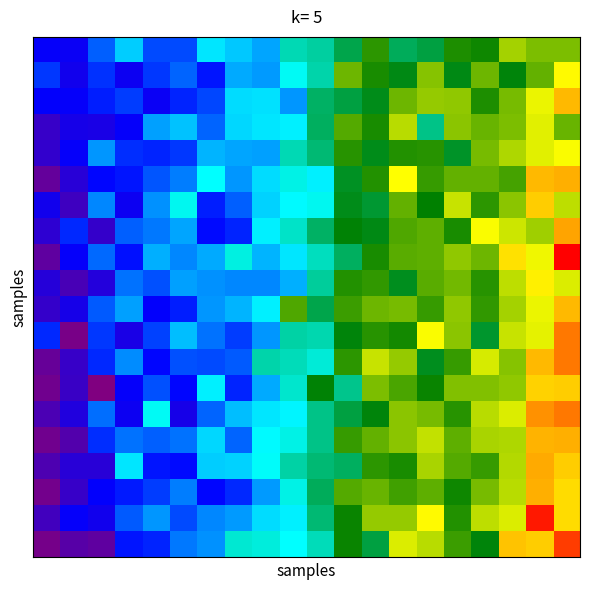

Reading left to right, transcribe all the data shown in this chart.

row_0: 0=12116.3	1=12077.7	2=12531.7	3=12943.3	4=12455.2	5=12451.6	6=13049.1	7=12931.6	8=12794.5	9=13431.5	10=13506.2	11=13845.4	12=14302.6	13=13789.4	14=13882.3	15=14240.8	16=14183.4	17=14759.4	18=14618.3	19=14615.5
row_1: 0=12376.5	1=12025.6	2=12345.9	3=12057.0	4=12361.9	5=12551.1	6=12227.4	7=12810.7	8=12752.6	9=13181.0	10=13467.0	11=14544.7	12=14229.6	13=14048.0	14=14646.6	15=14044.9	16=14555.6	17=14092.0	18=14519.2	19=15128.9
row_2: 0=12127.0	1=12117.7	2=12278.4	3=12392.1	4=12082.1	5=12298.4	6=12432.7	7=13012.4	8=13033.9	9=12739.6	10=13747.1	11=13877.2	12=14034.0	13=14550.5	14=14709.4	15=14692.9	16=14247.3	17=14602.5	18=15045.0	19=15394.0
row_3: 0=11729.5	1=11982.2	2=11967.9	3=12121.4	4=12770.6	5=12919.4	6=12548.2	7=12994.3	8=13037.9	9=13075.3	10=13760.6	11=14457.6	12=14229.4	13=14838.0	14=13614.9	15=14663.4	16=14531.9	17=14621.5	18=15002.1	19=14537.1
row_4: 0=11774.5	1=12115.5	2=12729.1	3=12322.3	4=12286.3	5=12364.3	6=12844.2	7=12790.7	8=12769.8	9=13423.5	10=13683.7	11=14290.0	12=14032.4	13=14272.1	14=14284.8	15=13982.1	16=14601.7	17=14806.1	18=15006.0	19=15095.5
row_5: 0=11382.6	1=11851.6	2=12168.0	3=12234.4	4=12483.1	5=12646.3	6=13135.8	7=12743.9	8=13005.9	9=13248.3	10=13081.2	11=13994.4	12=14263.8	13=15111.3	14=14347.3	15=14516.9	16=14510.0	17=14394.2	18=15377.9	19=15424.1
row_6: 0=12011.2	1=11673.5	2=12675.9	3=12051.3	4=12710.5	5=13199.1	6=12273.8	7=12521.9	8=12959.1	9=13121.0	10=13194.0	11=14025.8	12=13929.7	13=14516.9	14=14133.3	15=14897.9	16=14293.2	17=14665.5	18=15310.2	19=14862.0
row_7: 0=11809.1	1=12306.5	2=11756.3	3=12523.6	4=12615.2	5=12789.9	6=12201.4	7=12296.6	8=13087.0	9=13362.8	10=13736.6	11=14111.7	12=14047.0	13=14447.5	14=14502.8	15=14225.8	16=15095.8	17=14921.8	18=14740.1	19=15460.7
row_8: 0=11415.9	1=12118.2	2=12568.9	3=12217.8	4=12828.3	5=12684.4	6=12821.1	7=13263.4	8=12858.6	9=13049.7	10=13396.9	11=13765.4	12=14230.5	13=14483.9	14=14505.4	15=14696.1	16=14547.8	17=15233.3	18=15049.3	19=16111.6
row_9: 0=11864.4	1=11592.9	2=11882.4	3=12603.9	4=12473.5	5=12775.2	6=12718.8	7=12674.9	8=12680.7	9=12823.8	10=13532.1	11=14269.3	12=14320.4	13=14012.2	14=14483.2	15=14571.6	16=14286.4	17=14860.8	18=15177.0	19=14983.5
row_10: 0=11753.8	1=11986.9	2=12510.5	3=12769.8	4=12127.4	5=12278.6	6=12734.1	7=12853.9	8=13092.3	9=14436.9	10=13839.6	11=14355.1	12=14545.0	13=14586.4	14=14346.6	15=14691.6	16=14326.9	17=14760.7	18=15043.9	19=15380.4
row_11: 0=12312.5	1=11228.4	2=12373.3	3=11963.8	4=12398.6	5=12885.6	6=12602.0	7=12380.1	8=12726.9	9=13488.0	10=13451.4	11=14081.2	12=14275.0	13=14200.9	14=15094.7	15=14661.5	16=13958.0	17=14904.2	18=15019.7	19=15639.3
row_12: 0=11354.1	1=11725.7	2=12300.8	3=12700.6	4=12178.8	5=12457.9	6=12443.8	7=12511.8	8=13475.4	9=13409.0	10=13294.5	11=14293.2	12=14900.4	13=14711.8	14=14006.0	15=14332.6	16=14951.8	17=14651.6	18=15378.3	19=15641.5
row_13: 0=11290.3	1=11716.1	2=11159.3	3=12126.3	4=12461.3	5=12183.7	6=13079.9	7=12283.7	8=12818.6	9=13330.4	10=14107.3	11=13588.5	12=14615.0	13=14410.8	14=14176.8	15=14622.1	16=14637.1	17=14698.5	18=15290.8	19=15316.6
row_14: 0=11582.0	1=11909.2	2=12590.6	3=12054.5	4=13174.8	5=11972.8	6=12548.9	7=12894.8	8=13040.2	9=13108.2	10=13614.5	11=13872.5	12=14091.3	13=14668.1	14=14586.6	15=14280.1	16=14852.3	17=14984.2	18=15535.6	19=15641.2
row_15: 0=11282.2	1=11522.5	2=12323.1	3=12600.8	4=12526.0	5=12594.3	6=12982.5	7=12546.9	8=13125.9	9=13238.5	10=13613.7	11=14350.8	12=14517.5	13=14662.2	14=14877.9	15=14497.8	16=14791.4	17=14810.9	18=15407.8	19=15430.2
row_16: 0=11546.5	1=11852.6	2=11838.9	3=13037.0	4=12227.7	5=12196.0	6=12951.7	7=12968.5	8=13155.2	9=13492.0	10=13677.2	11=13752.6	12=14294.0	13=14219.2	14=14783.9	15=14450.0	16=14343.1	17=14818.0	18=15449.7	19=15313.5
row_17: 0=11261.0	1=11734.7	2=12144.9	3=12248.7	4=12385.2	5=12631.3	6=12175.3	7=12315.9	8=12759.2	9=13244.0	10=13776.0	11=14464.6	12=14529.4	13=14377.8	14=14489.2	15=14195.3	16=14588.8	17=14836.4	18=15434.1	19=15244.1
row_18: 0=11657.7	1=12112.9	2=12027.6	3=12512.8	4=12730.5	5=12443.0	6=12682.7	7=12749.5	8=13011.1	9=13080.9	10=13691.8	11=14171.3	12=14707.9	13=14715.9	14=15142.9	15=14267.2	16=14859.3	17=14984.9	18=16001.7	19=15255.6
row_19: 0=11248.1	1=11469.0	2=11413.8	3=12226.3	4=12292.5	5=12610.5	6=12724.2	7=13316.5	8=13274.3	9=13144.5	10=13416.5	11=14168.9	12=13876.2	13=14978.9	14=14851.5	15=14357.6	16=14086.7	17=15341.0	18=15313.8	19=15871.3